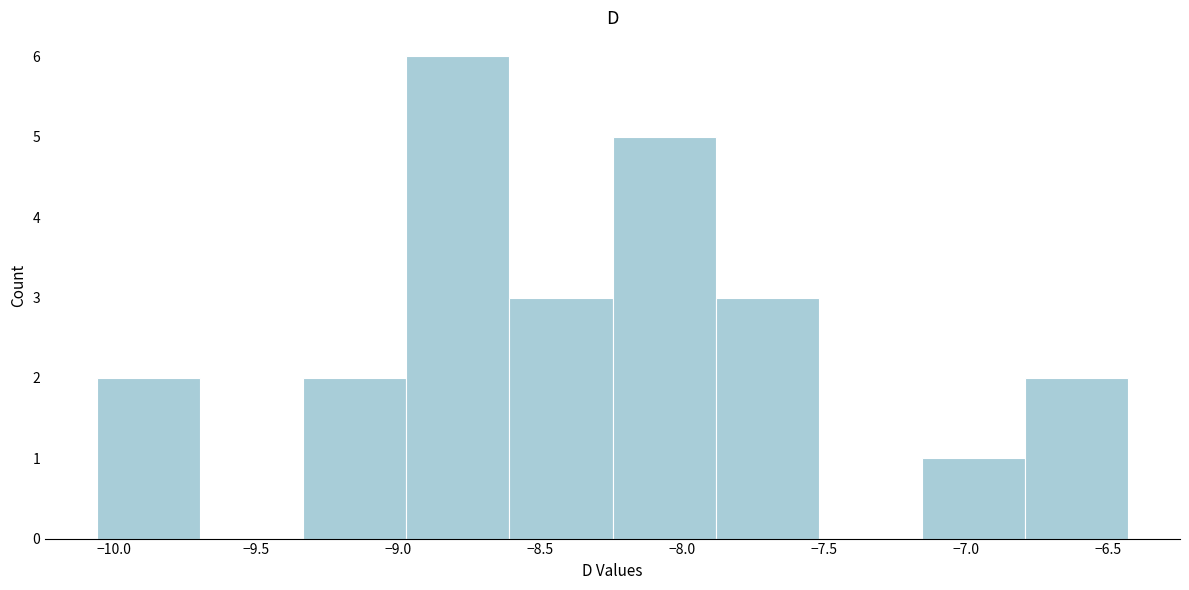

Which range on the x-axis has the tallest bar?

-8.95 to -8.60